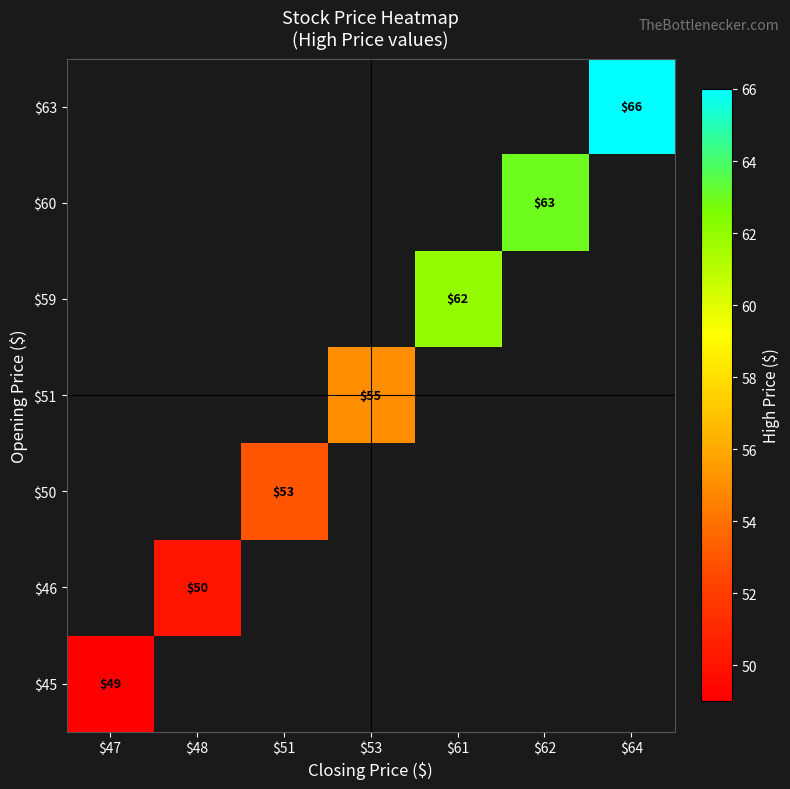

How many positive values does the $46 series have?

1